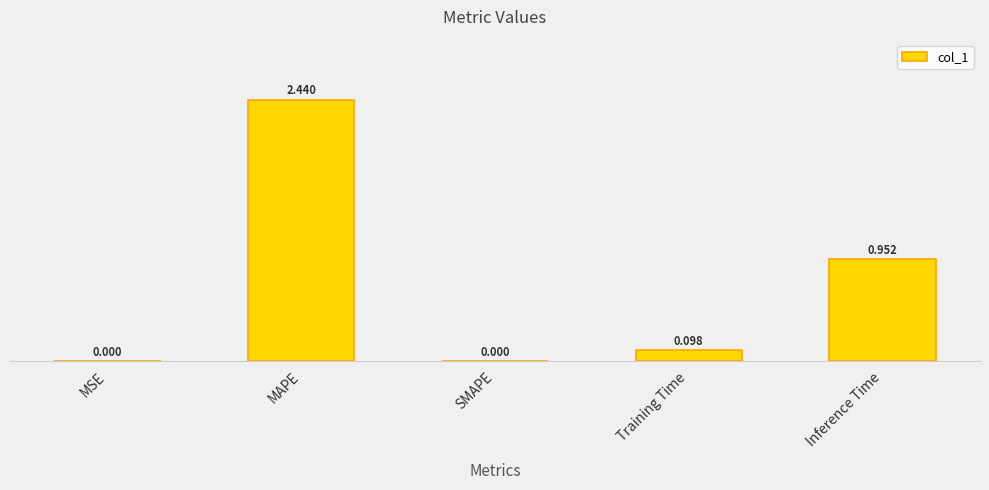

What is the change in value from SMAPE to Training Time?

+0.1